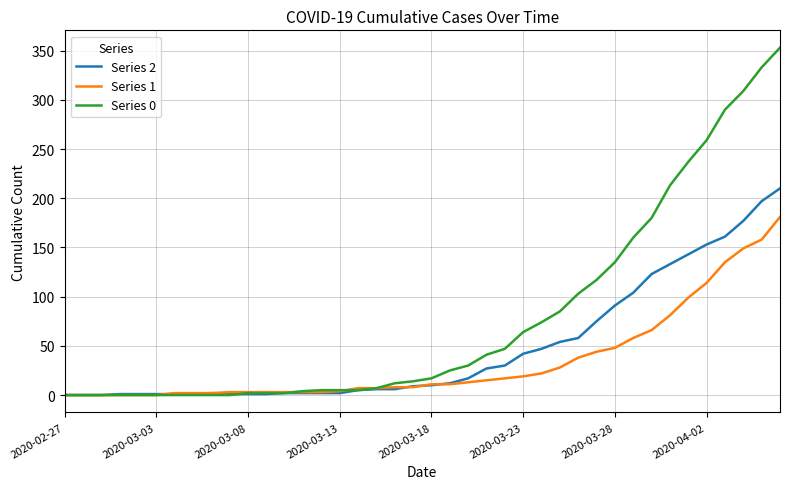

List the series in order of their overall mean, lowest first.

Series 1, Series 2, Series 0